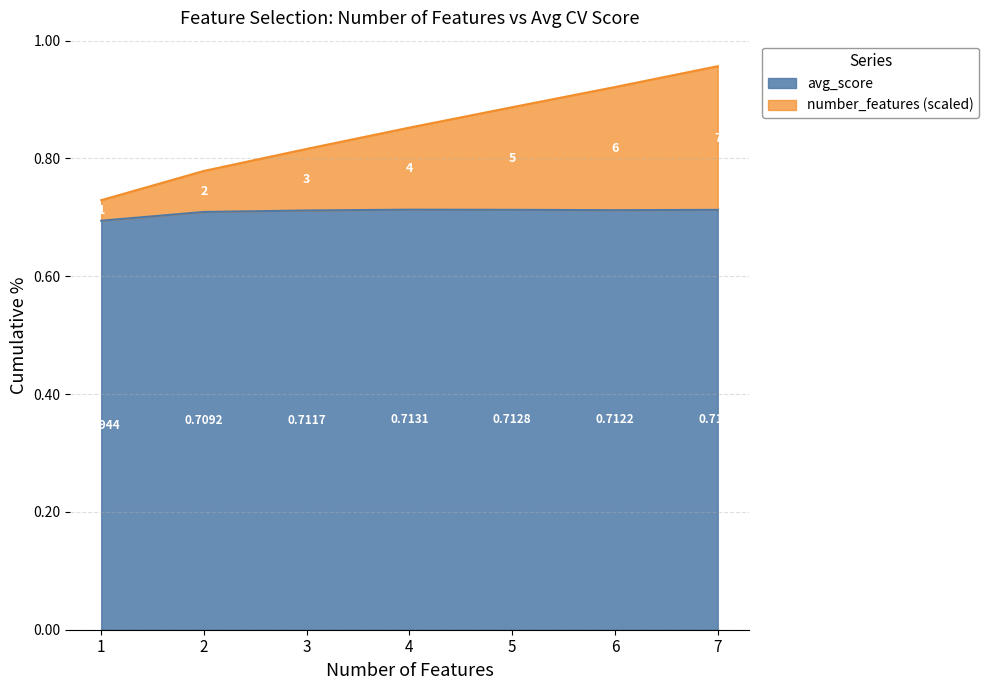

Reading left to right, transcribe all the data shown in this chart.

number_features: 0.7	0.8	0.8	0.9	0.9	0.9	1.0
avg_score: 0.7	0.7	0.7	0.7	0.7	0.7	0.7